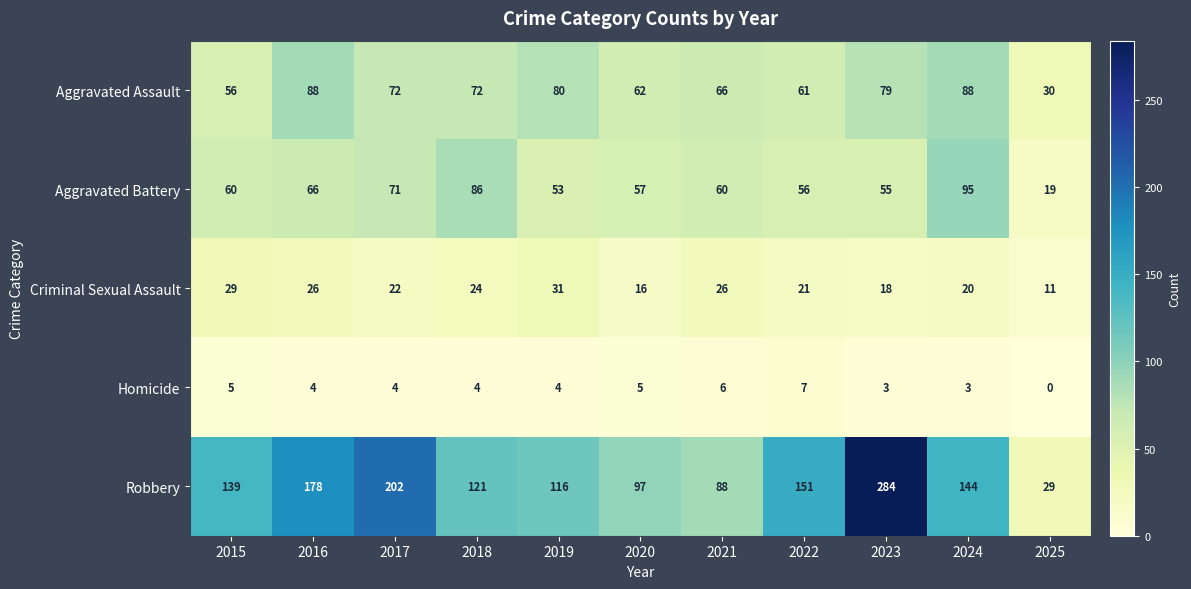

Count the Criminal Sexual Assault values in the range 18 to 26.

7